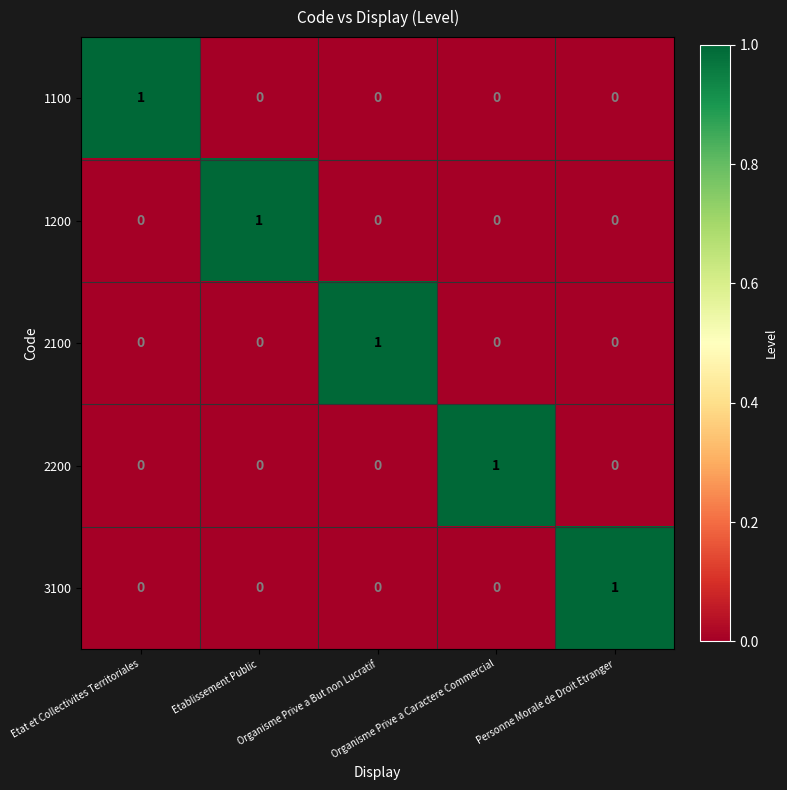

How many 2200 values are between 0 and 1?

5